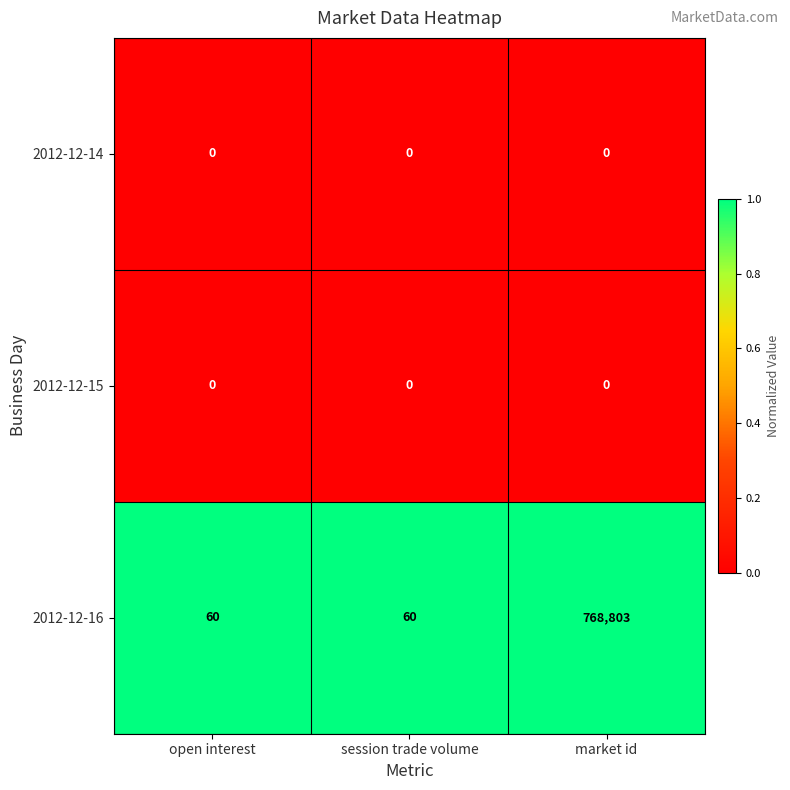

What is the difference between the highest and lowest values at open interest?

60